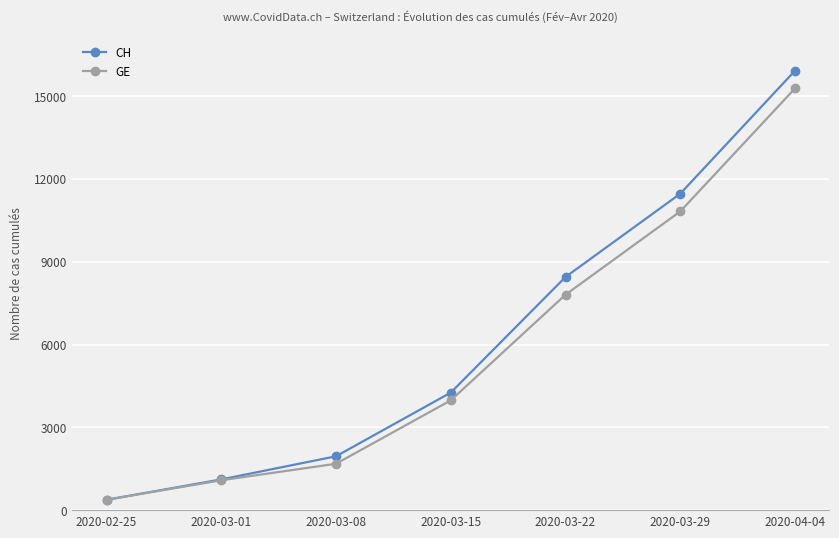

True or false: GE has a value of 4431 at 2020-03-22.

False